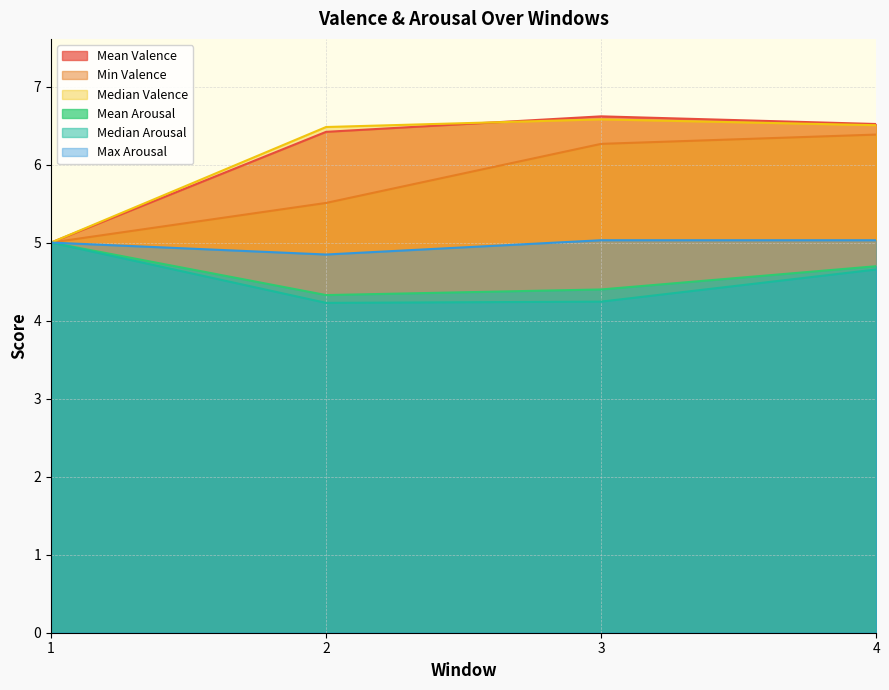

True or false: Median Arousal and Mean Valence intersect in this chart.

False